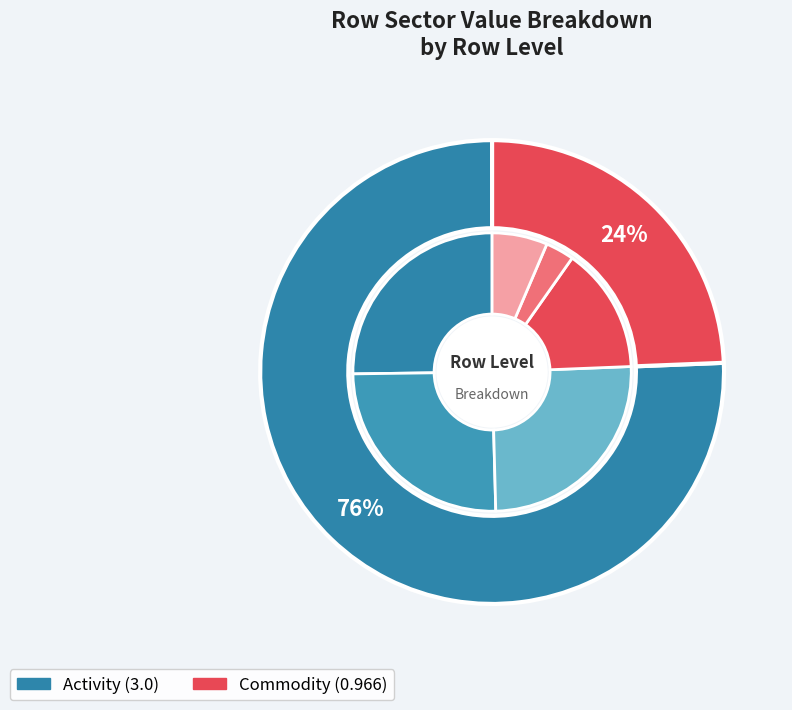

How many slices are in this pie chart?

6